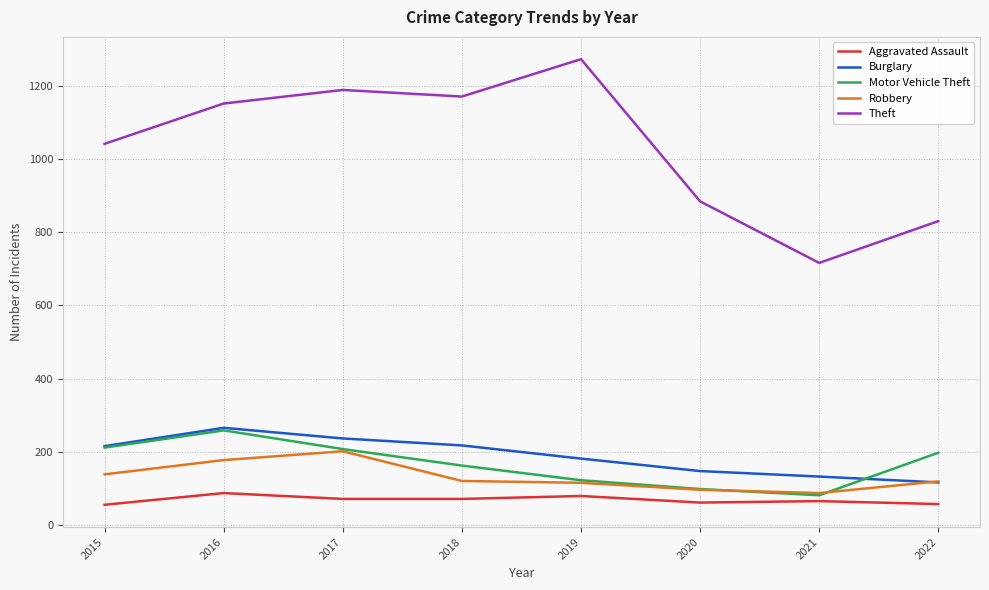

True or false: Aggravated Assault and Motor Vehicle Theft intersect in this chart.

False